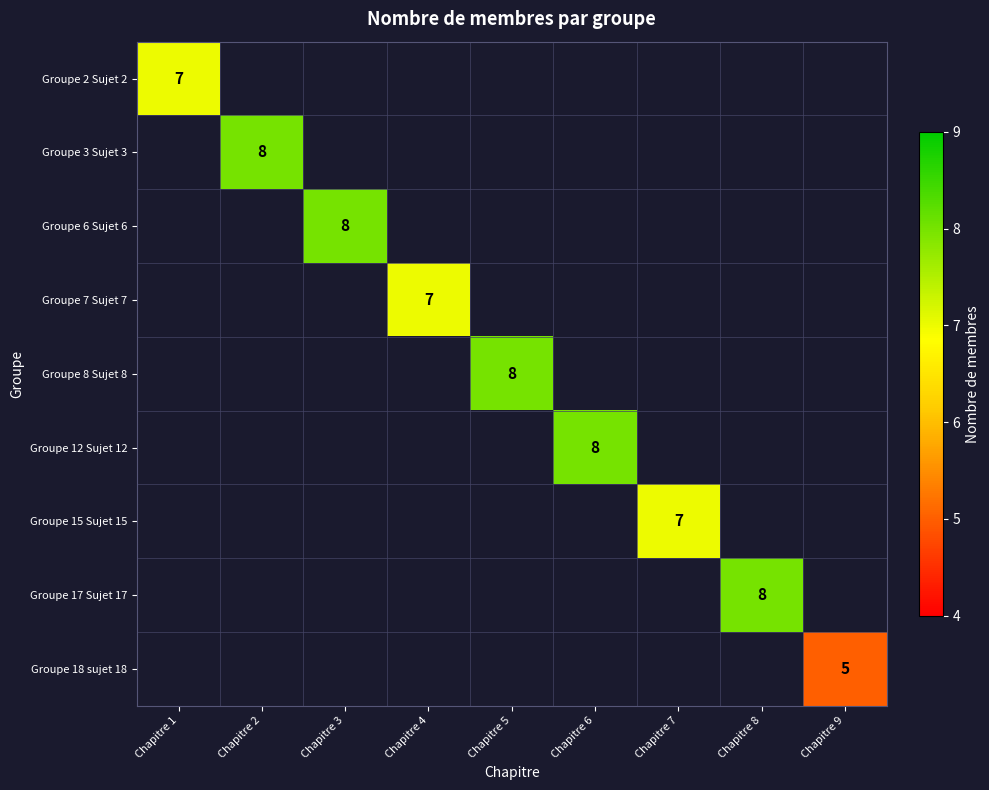

Which category has the lowest value across all series?

Chapitre 9